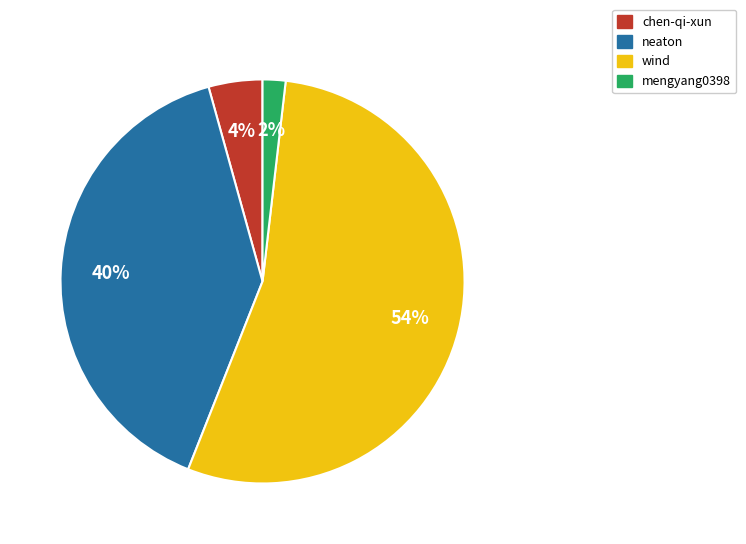

To the nearest percent, what is the difference between the chen-qi-xun and mengyang0398 slice percentages?

2%